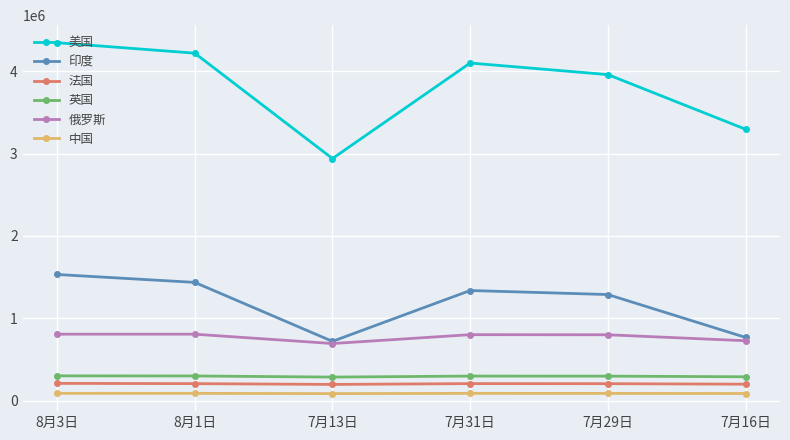

At which category does the chart reach its peak across all series?

8月3日